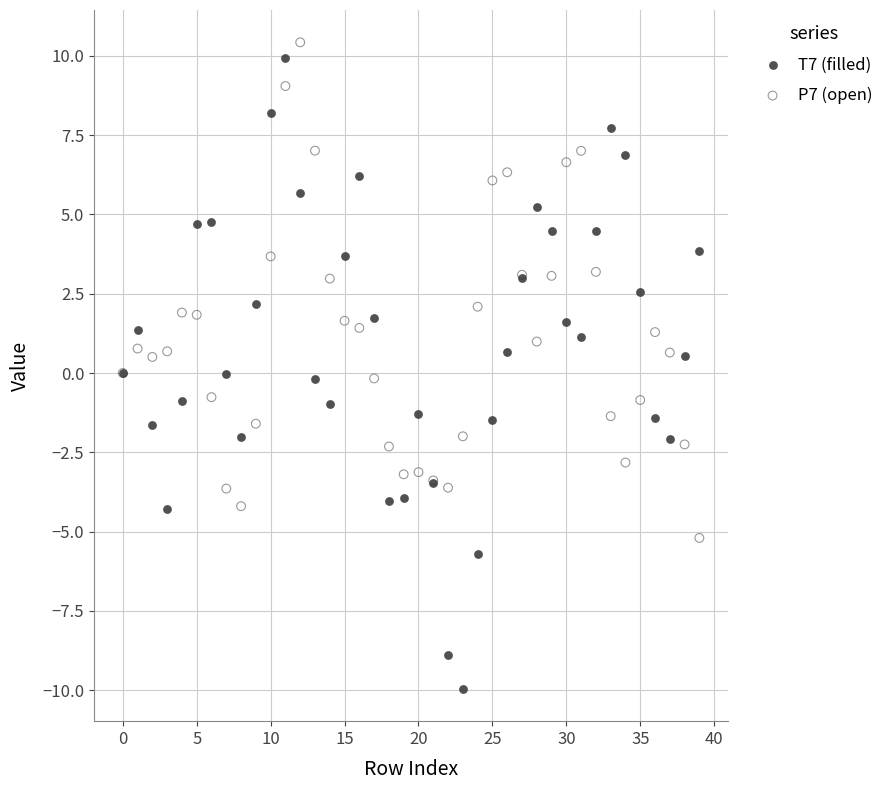

Which series has the widest spread of Y values?

T7 (filled)